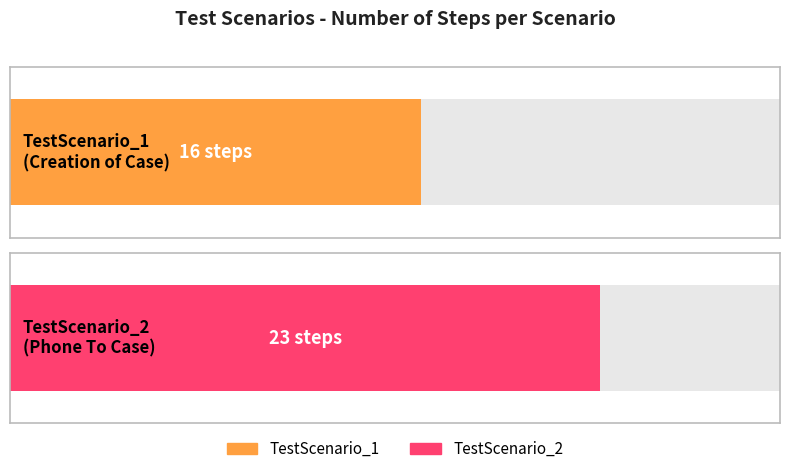

What is the sum of the values at TestScenario_2
(Phone To Case) and TestScenario_1
(Creation of Case)?

39